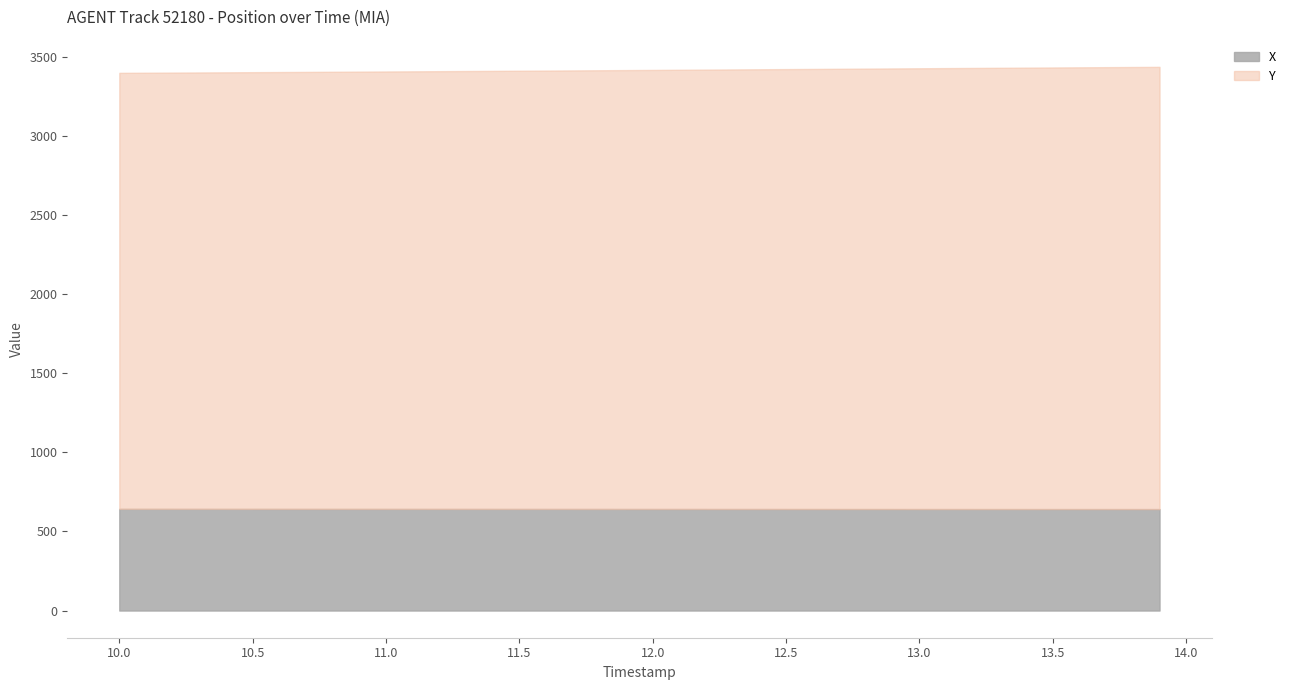

True or false: Y and X intersect in this chart.

False